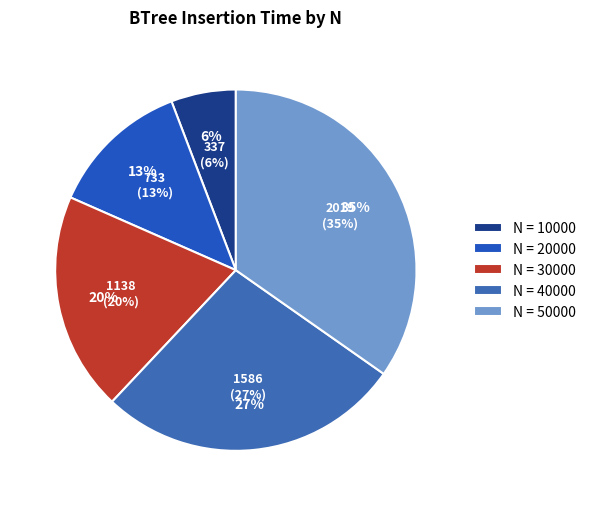

True or false: 50000 accounts for 26% of the total.

False